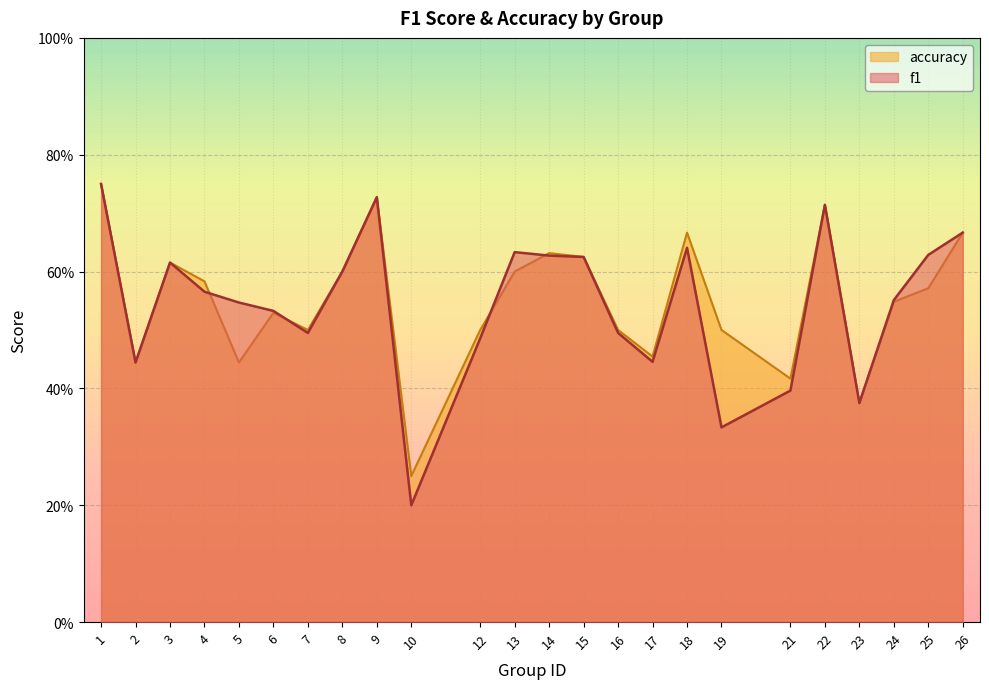

What is the value of the accuracy point at the 22nd from the left?

0.5